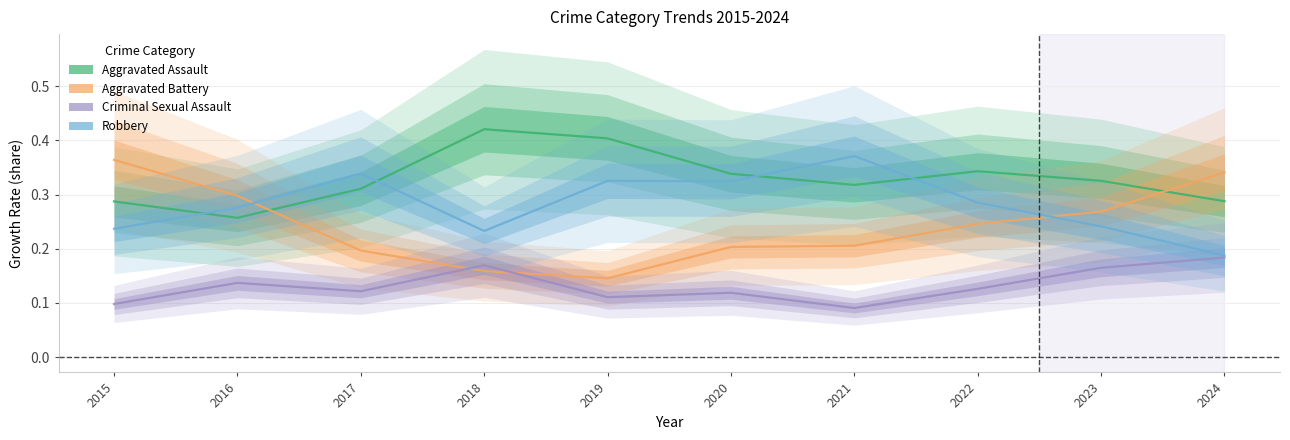

What is the difference between the maximum and second lowest values in the Robbery series?

0.1